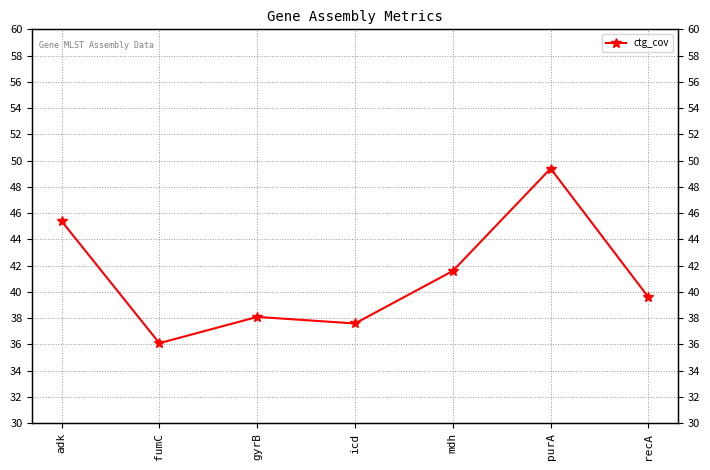

What is the label of the 2nd point from the left?

fumC